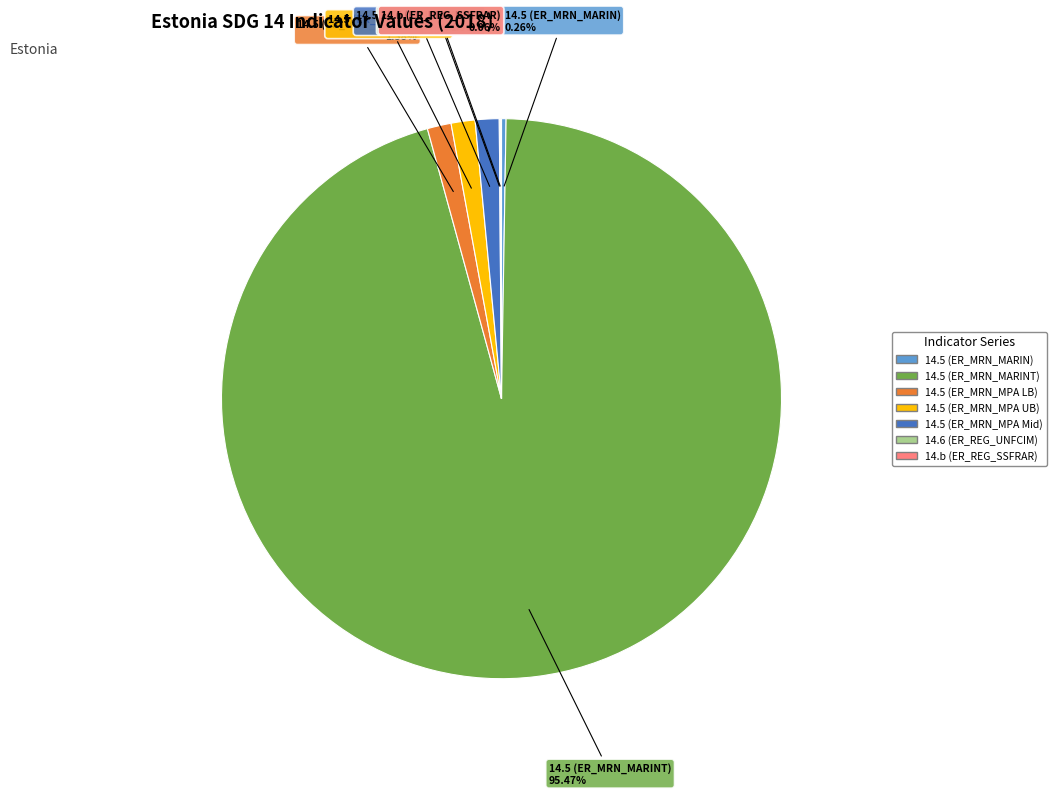

What is the largest slice in the pie chart?

14.5 (ER_MRN_MARINT)